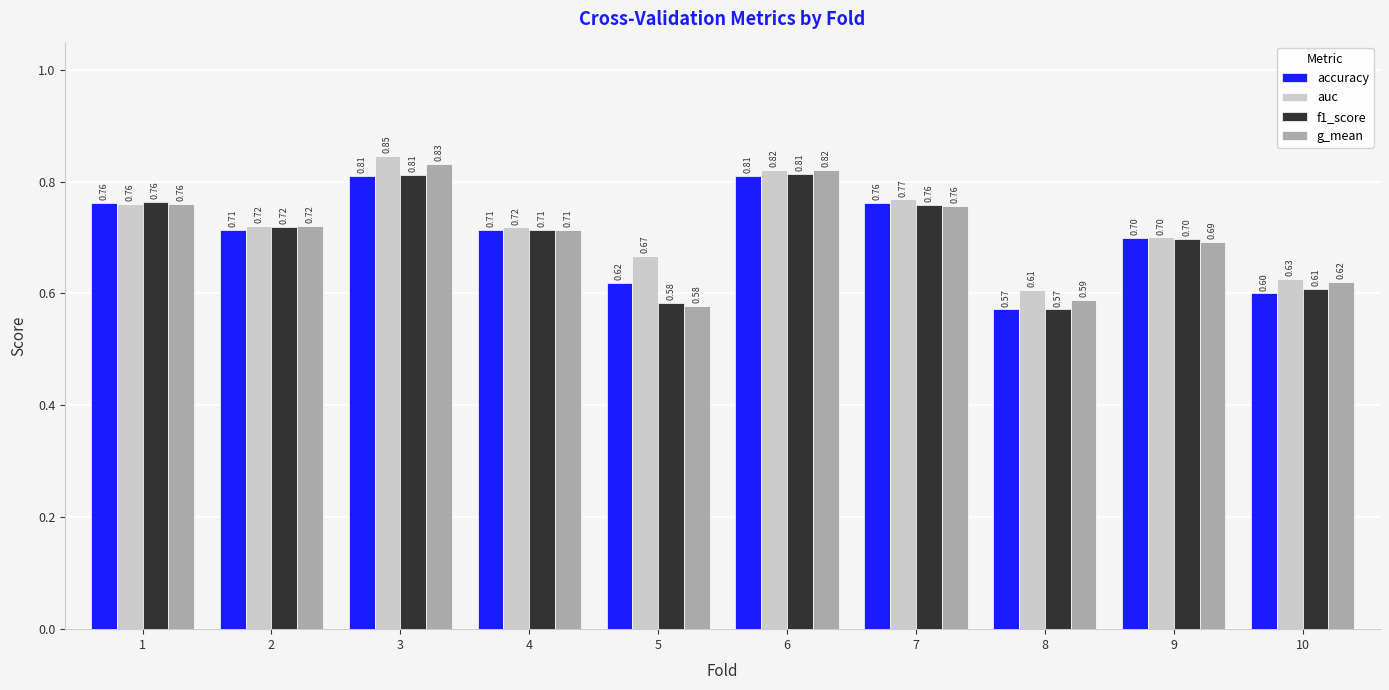

True or false: auc has a value of 0.7 at 9.

True